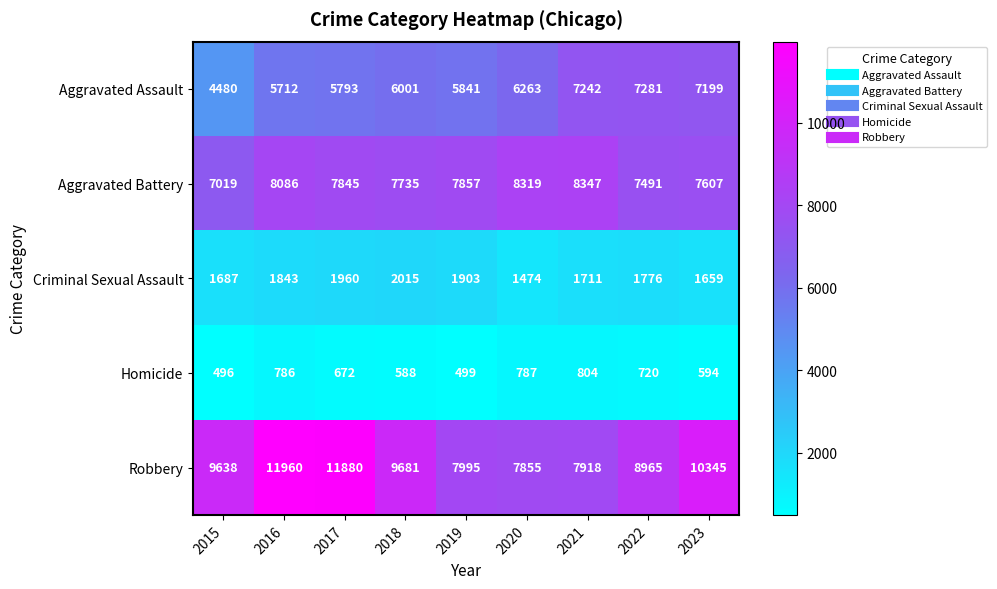

Which label corresponds to the largest value in the chart?

2016